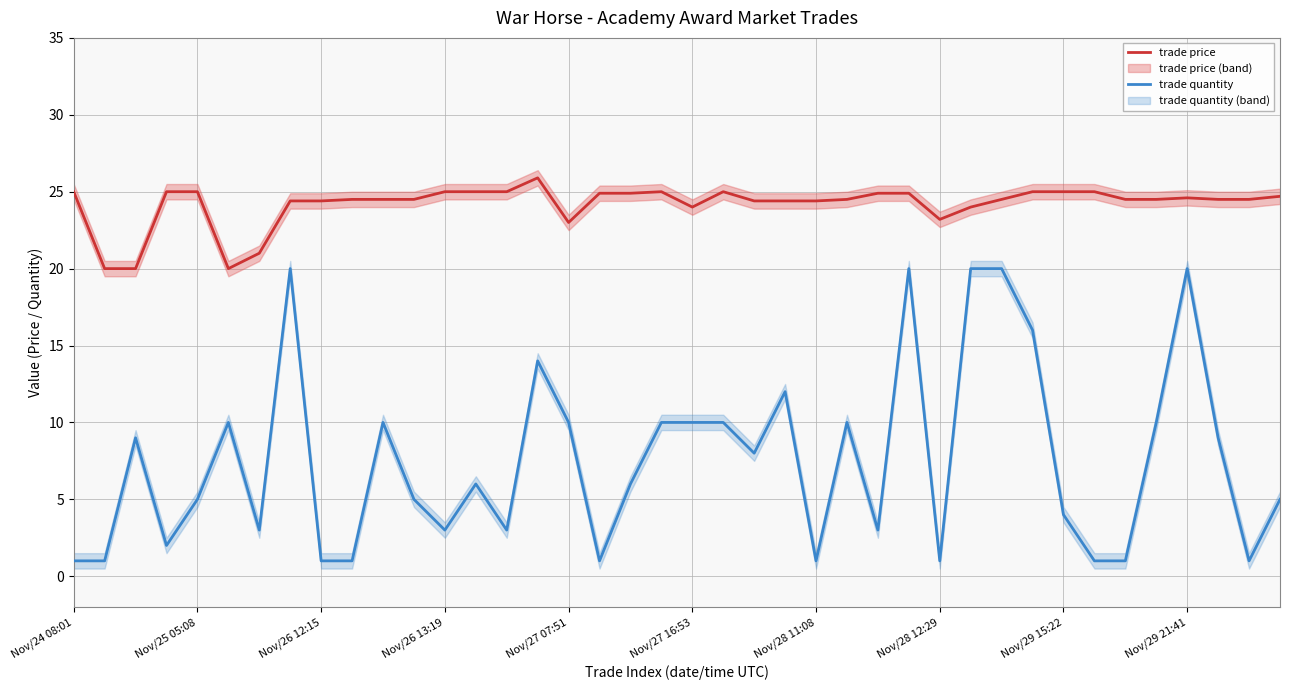

What is the minimum value shown in the chart?

1.0